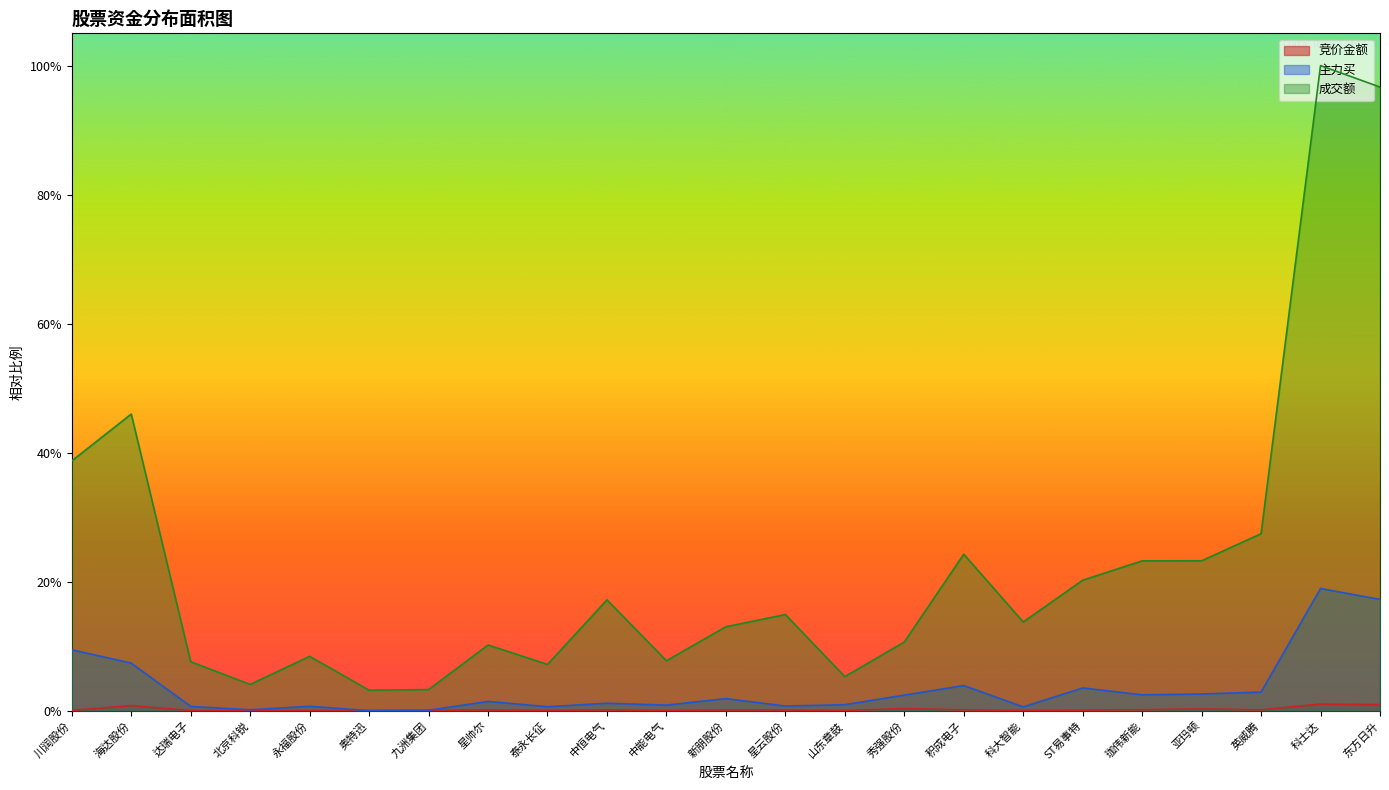

True or false: 竞价金额 has more than 2 points higher than both neighbors.

True